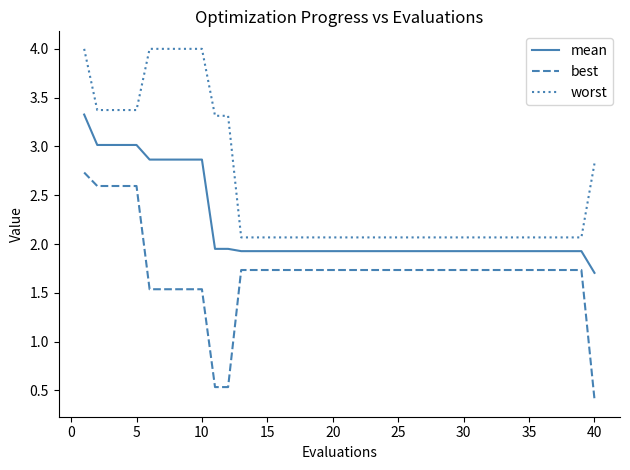

Which series has the widest spread of values?

best